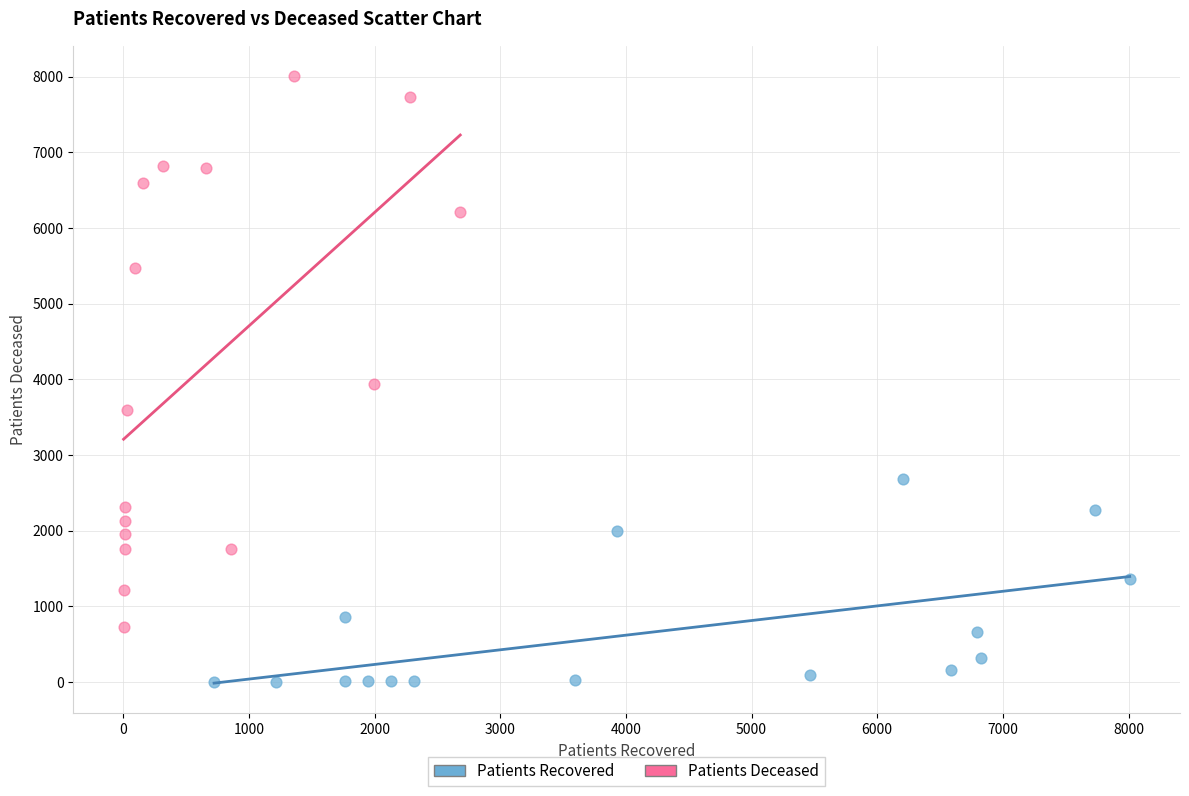

Which series contains the lowest Y value?

Patients Recovered